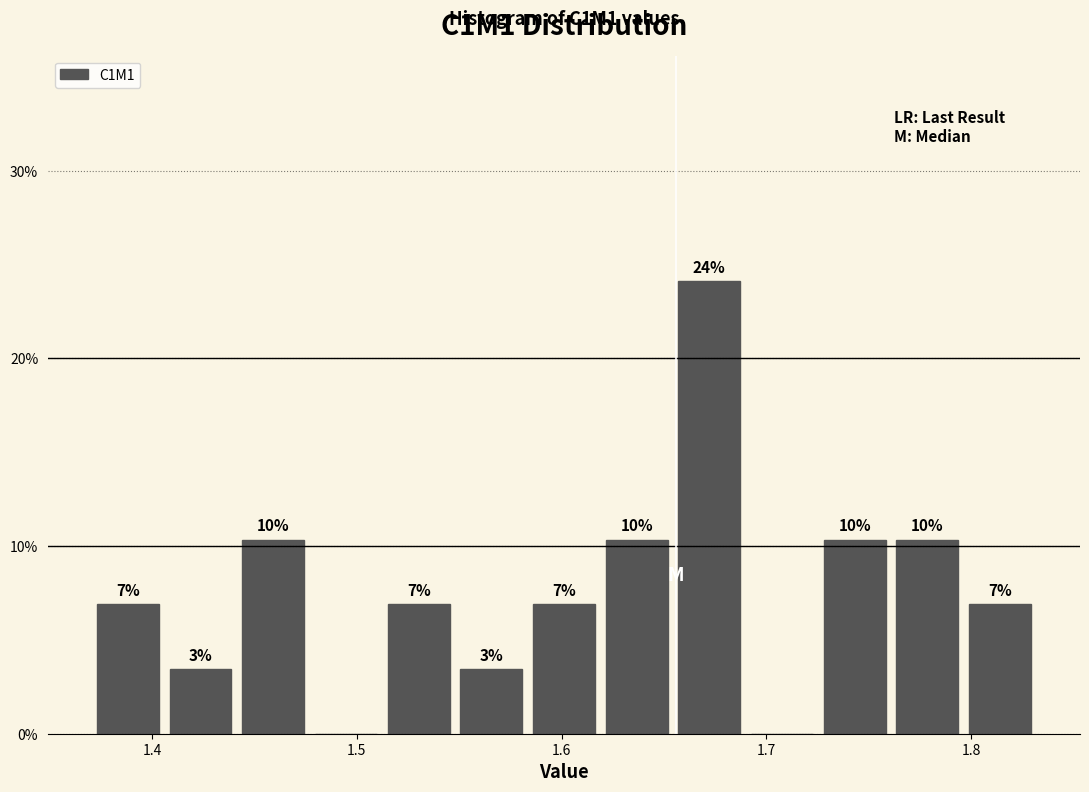

Around what value on the x-axis is the tallest bar? Give the approximate position of its centre, as read against the axis.

1.67